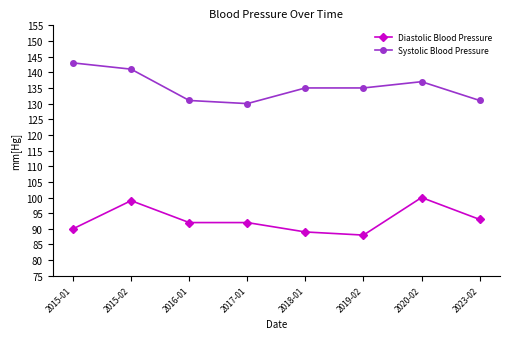

Reading right to left, what are all the values shown in this chart?

Diastolic Blood Pressure: 93	100	88	89	92	92	99	90
Systolic Blood Pressure: 131	137	135	135	130	131	141	143